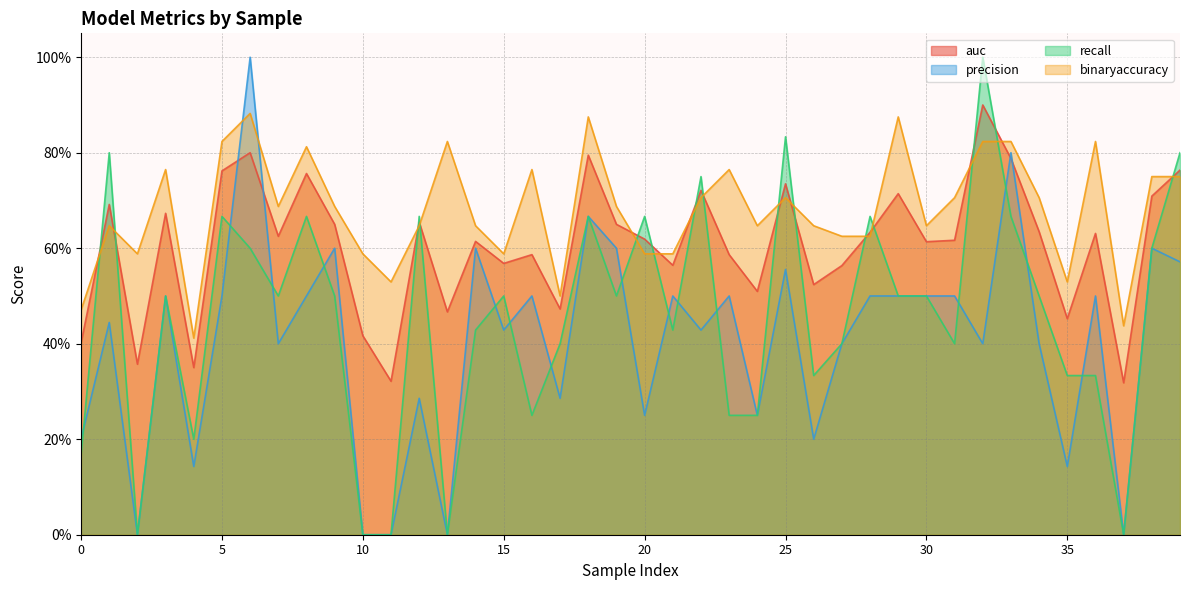

How many auc values are between 0 and 1?

40